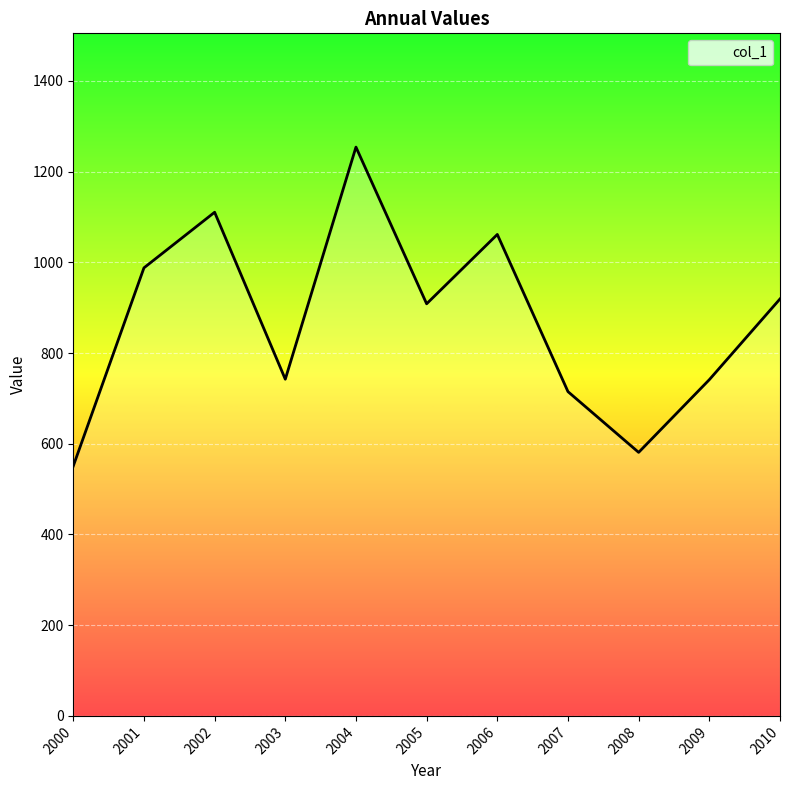

What is the difference between the values at 2002 and 2009?

369.1